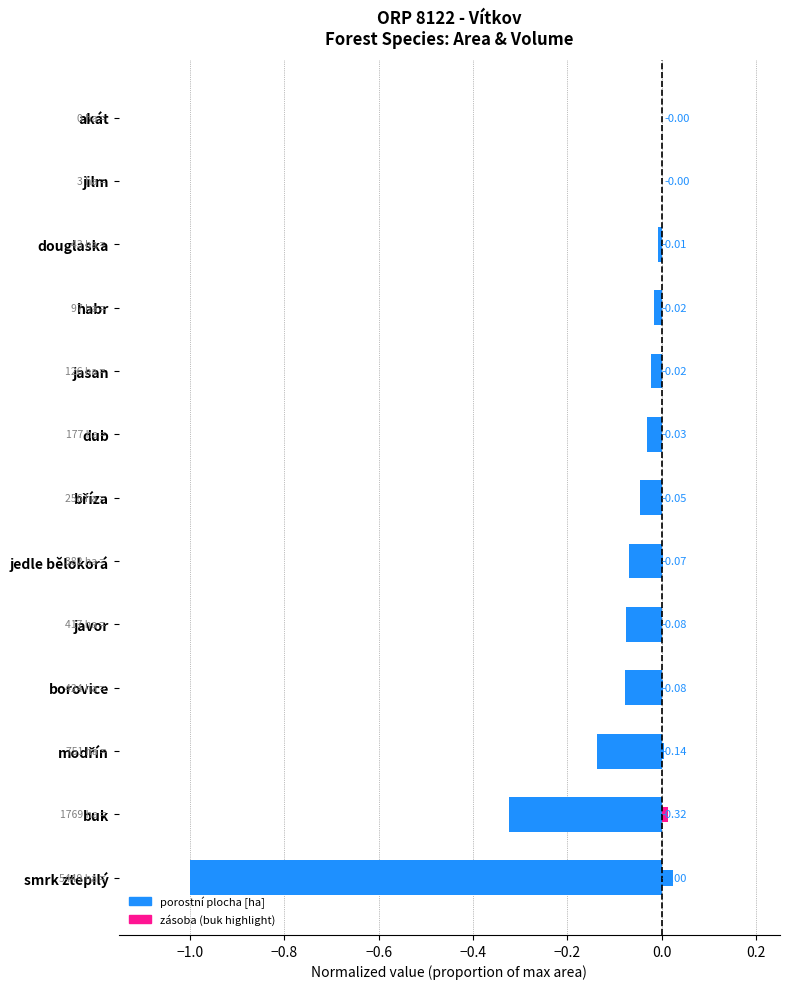

Rank the series by their maximum value, from highest to lowest.

zásoba, porostní plocha [ha]